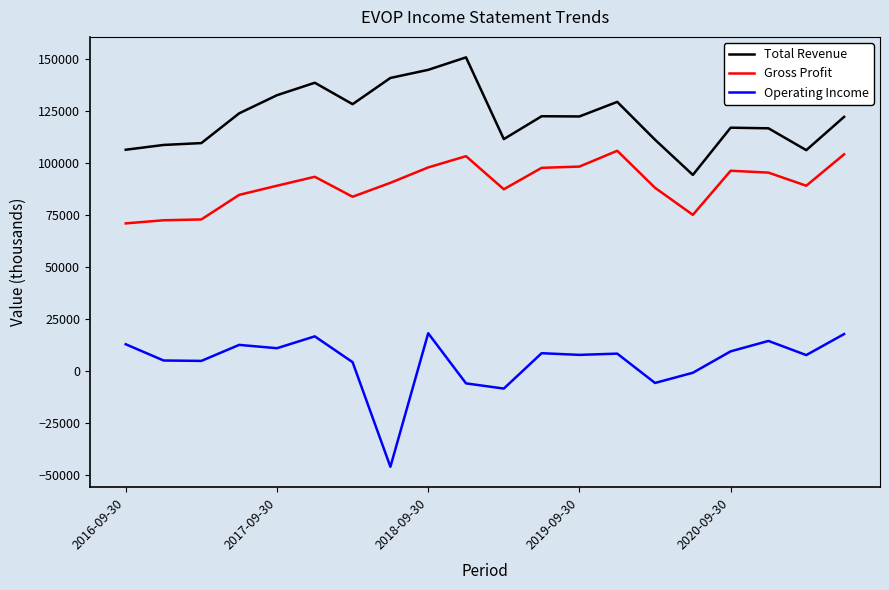

What is the lowest value of the Gross Profit series?

71000